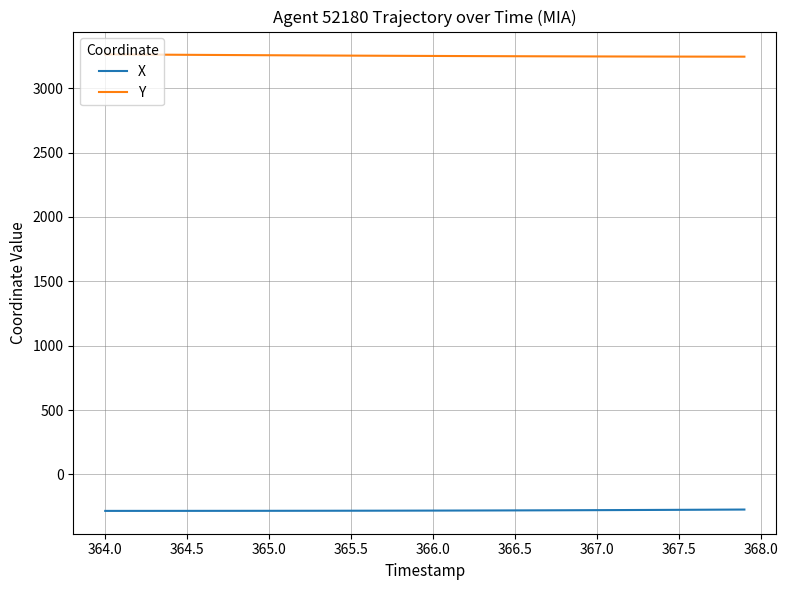

What is the minimum value shown in the chart?

-283.4